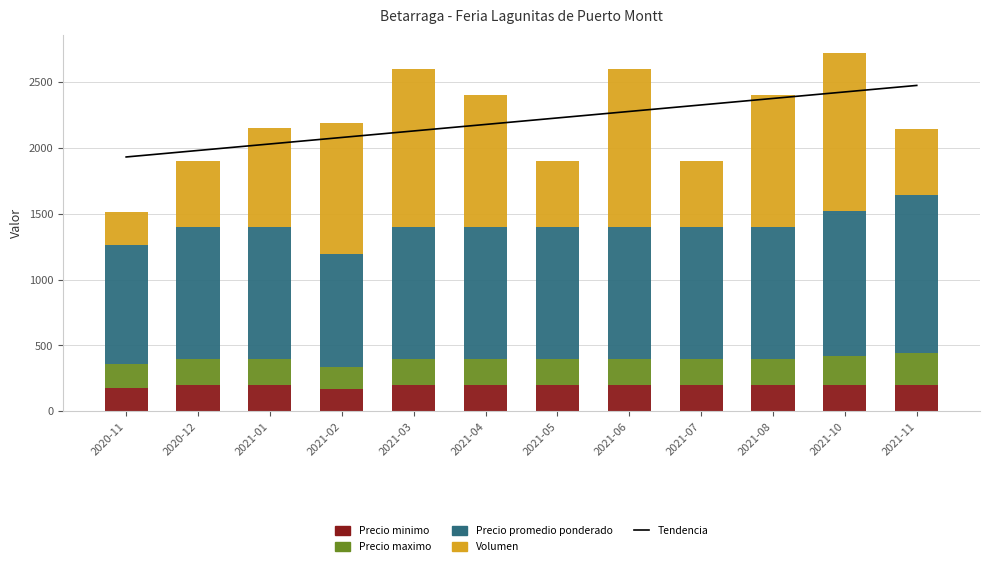

What position from the left is 2021-08?

10